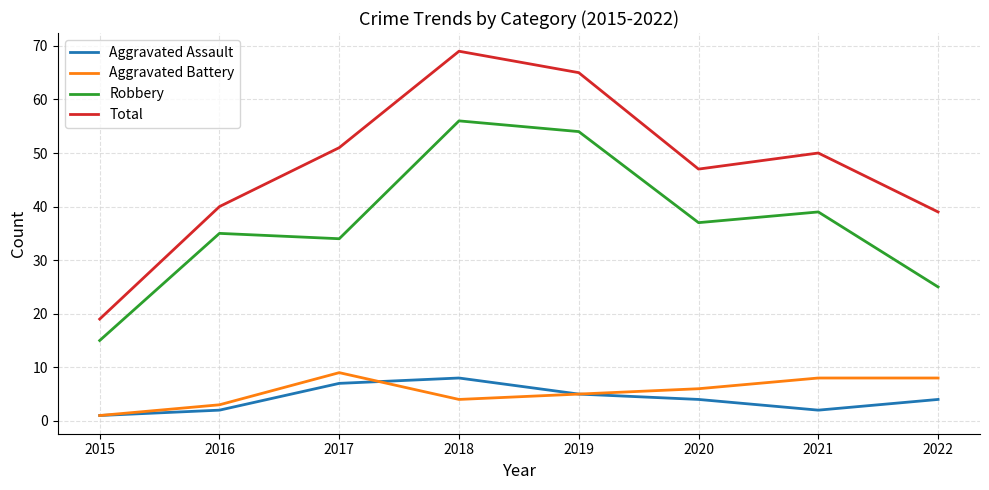

Count the Aggravated Assault values in the range 2 to 7.

6